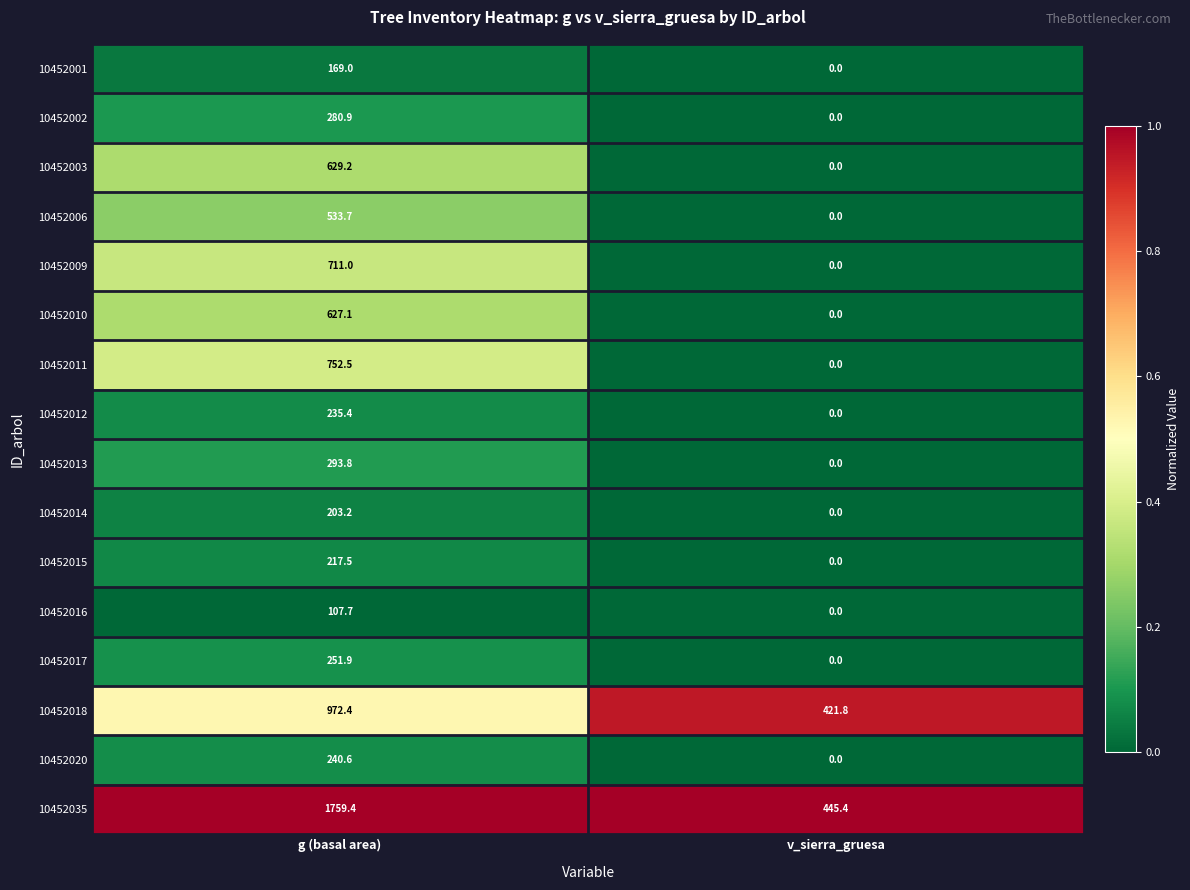

How many categories are shown in the chart?

2